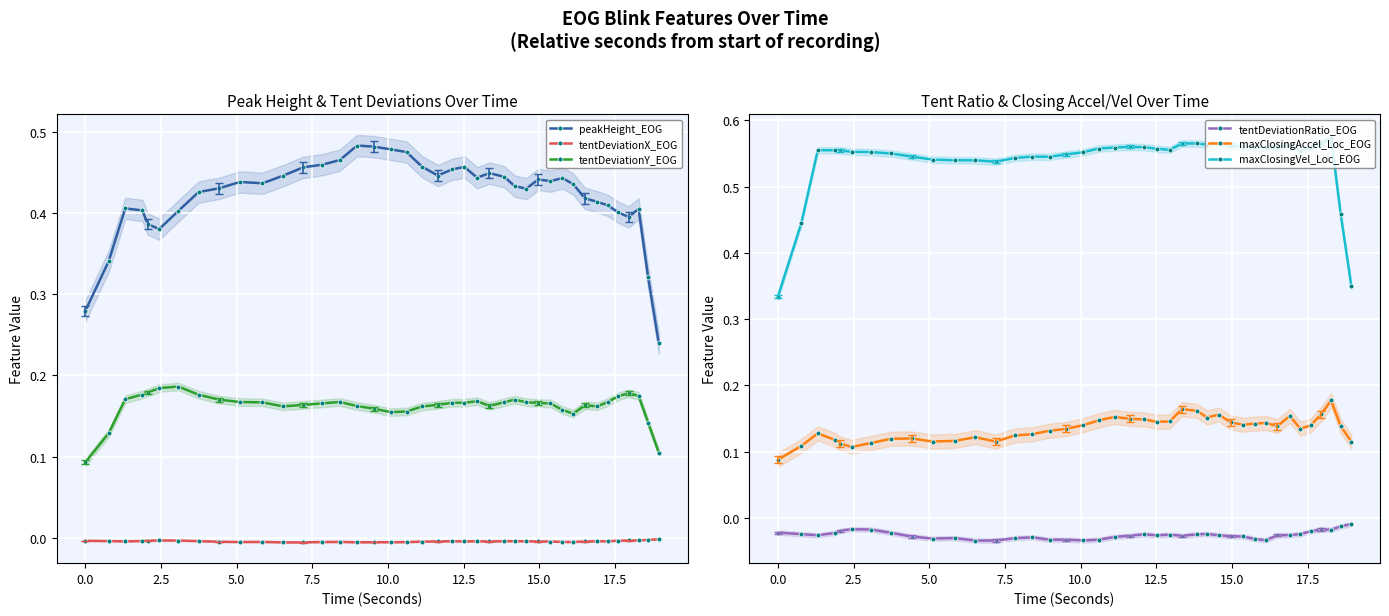

How many peakHeight_EOG values are between 0 and 1?

40